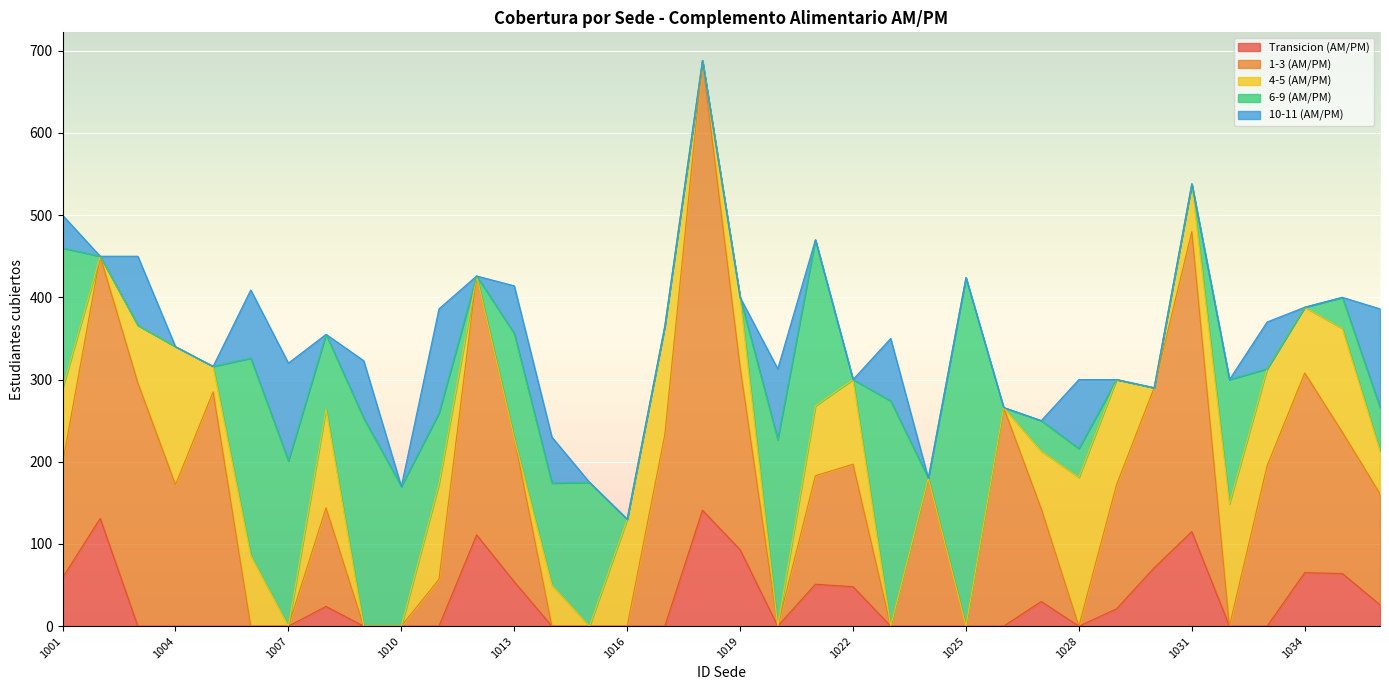

At which category is the sum across all series the highest?

1018